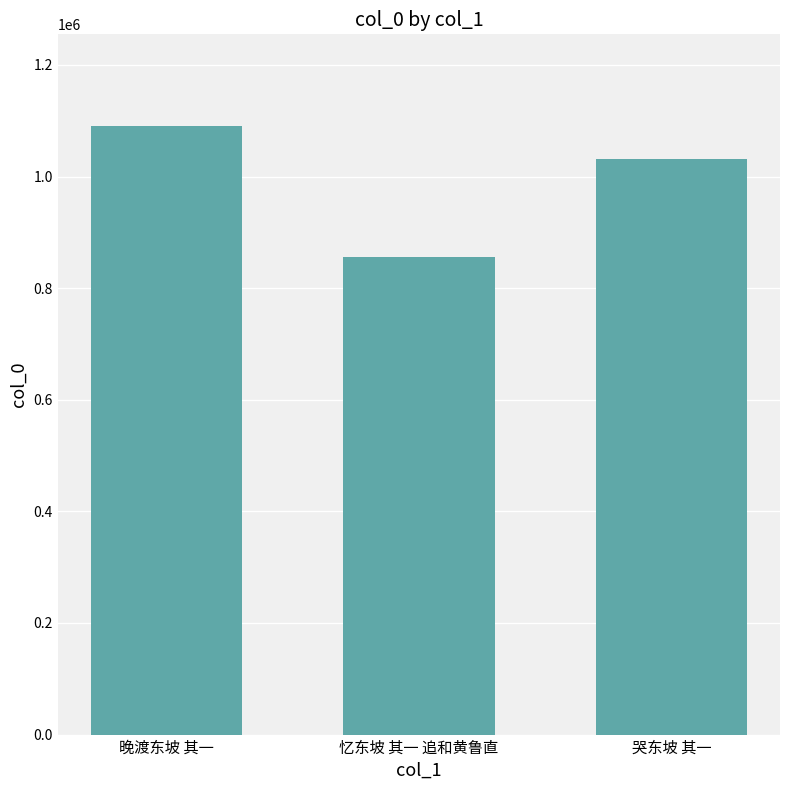

What is the sum of the values at 哭东坡 其一 and 忆东坡 其一 追和黄鲁直?

1888181